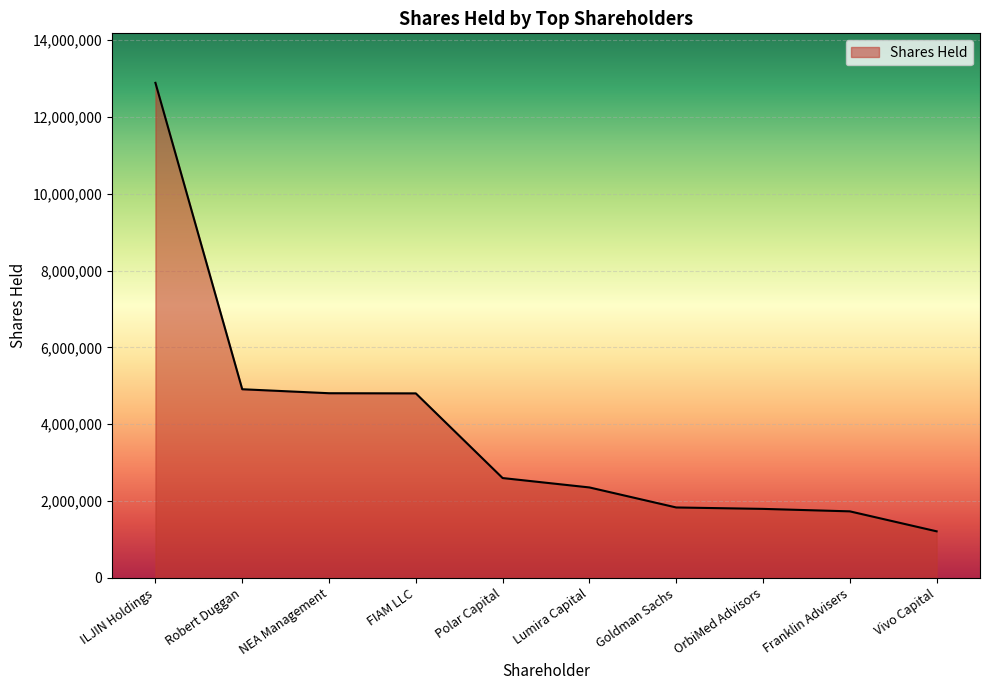

What is the change in value from Robert Duggan to Goldman Sachs?

-3077959